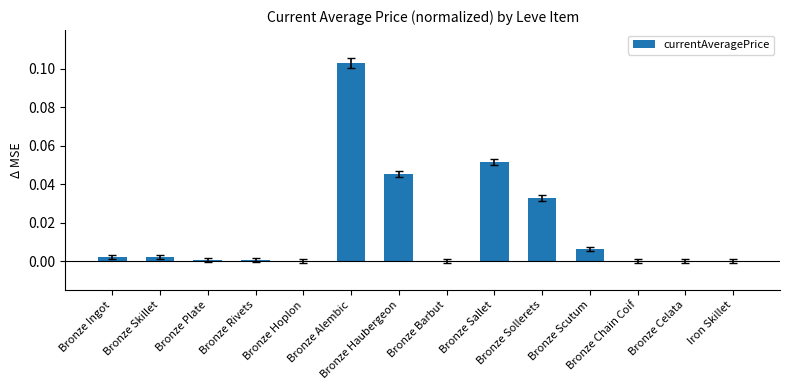

The chart shows a value of 0.0 at Bronze Ingot. True or false?

False